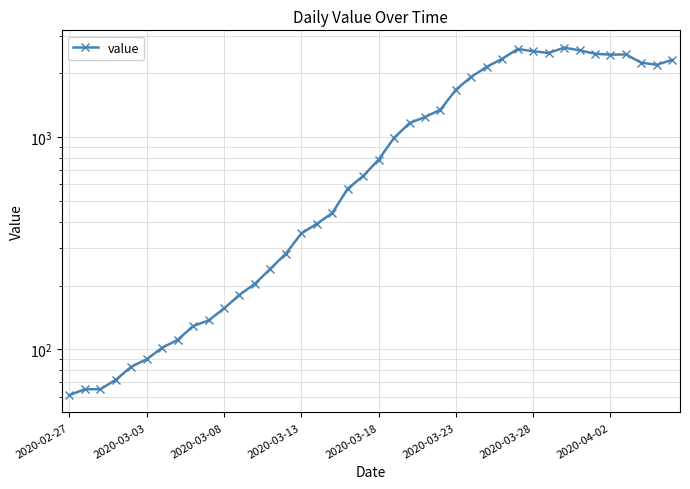

What is the sum of all values?

44980